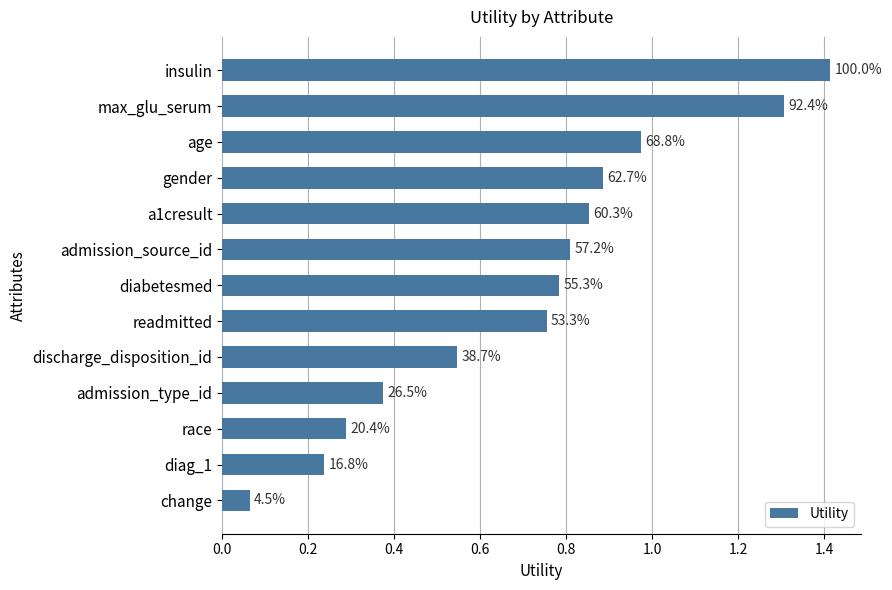

What is the average value?

0.7